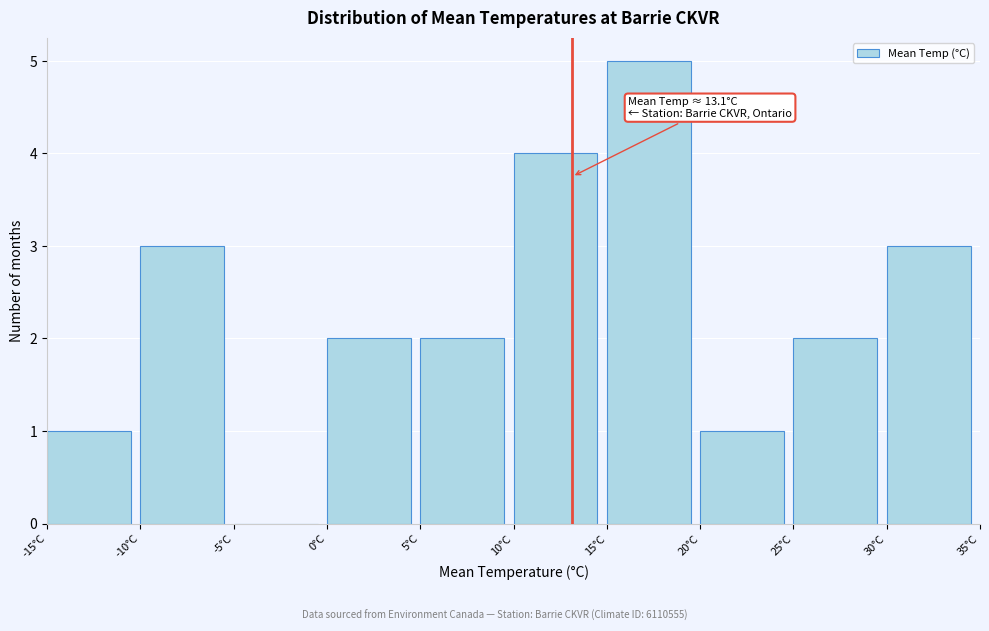

Which range on the x-axis has the tallest bar?

15 to 20